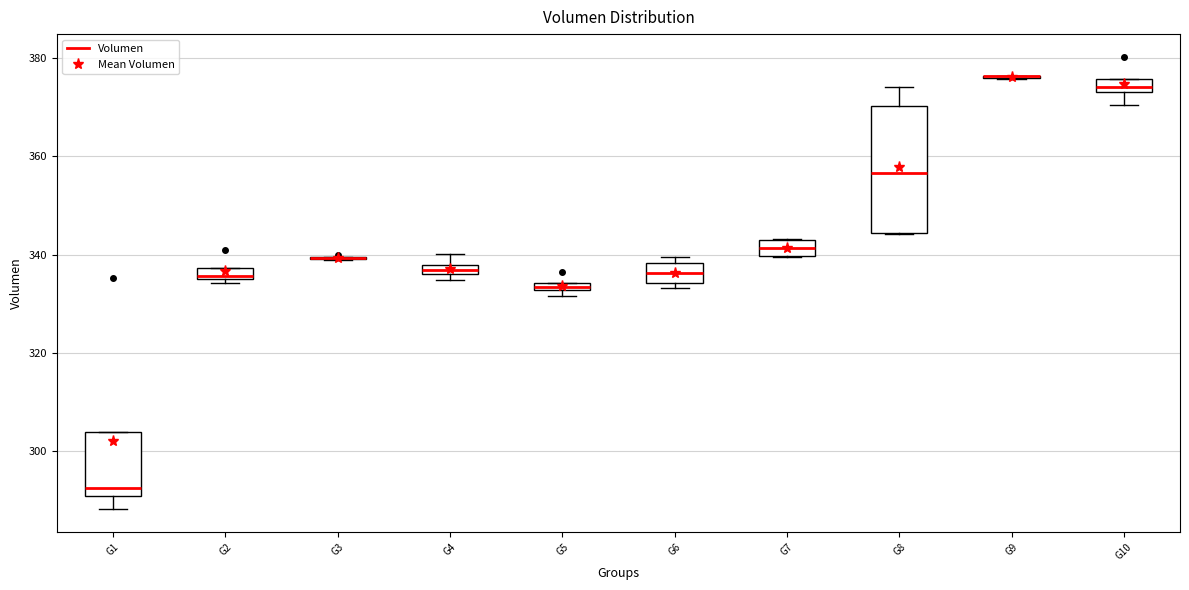

Which box is the tallest, from its lower edge to its upper edge?

G8